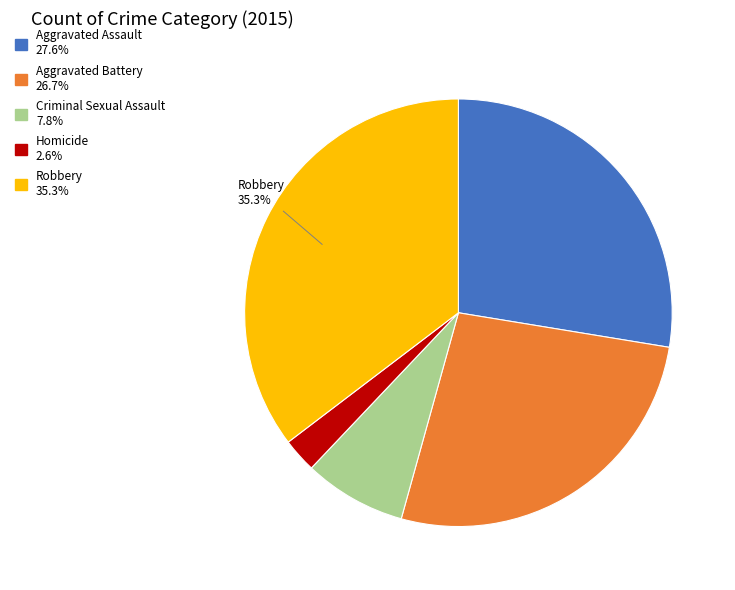

To the nearest percent, what portion does Criminal Sexual Assault represent?

8%